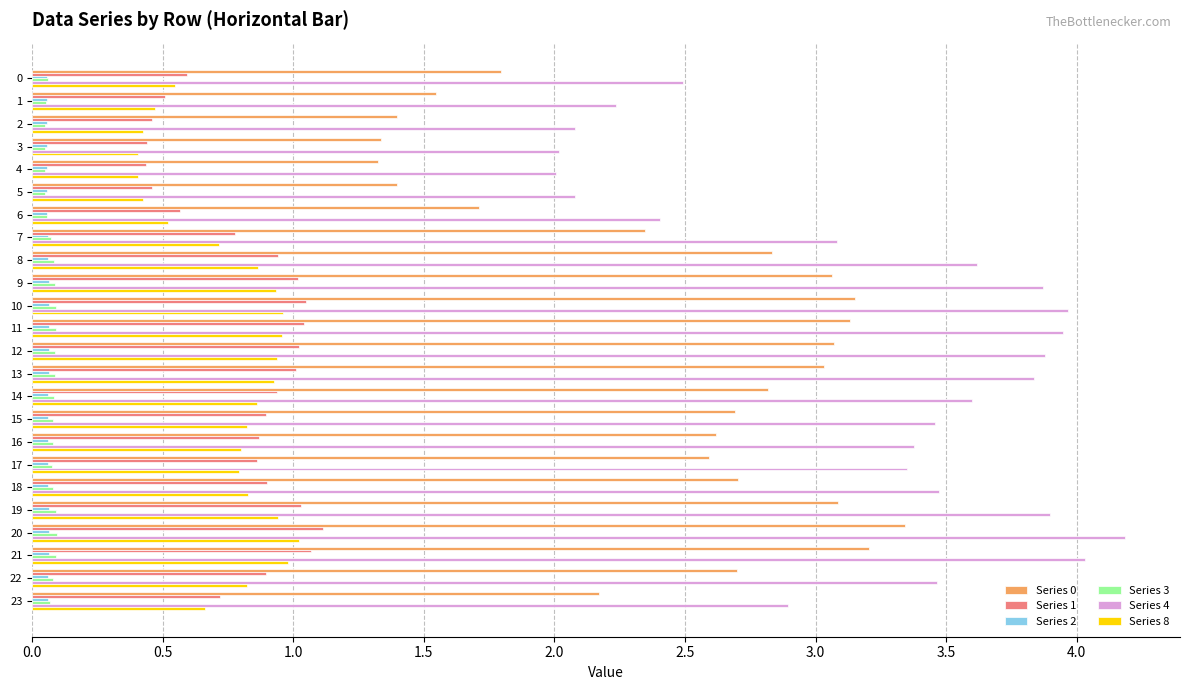

Which series has the largest range (max minus min)?

Series 4